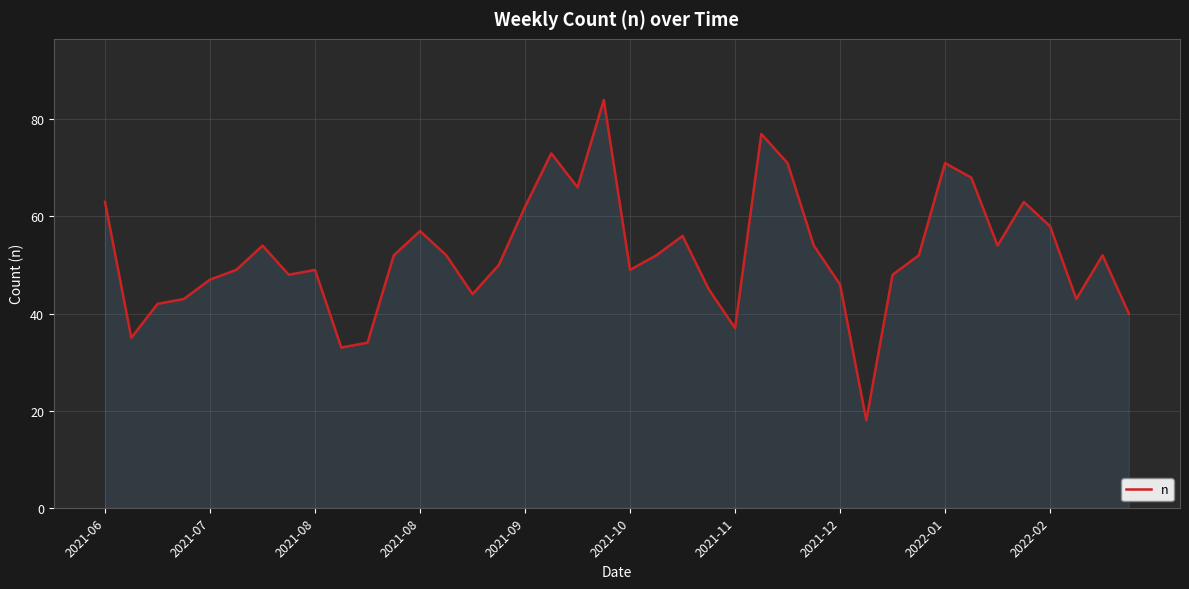

What is the sum of all values?

2091